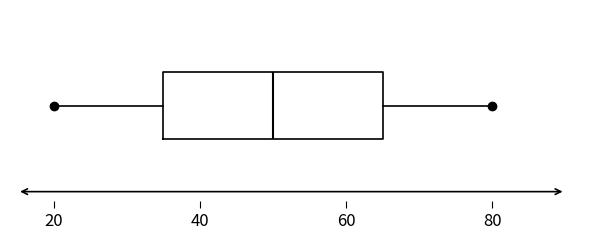

Where is the right edge of the box on the x-axis? The values are not printed on the chart, so give them approximately, as read against the axis.

66